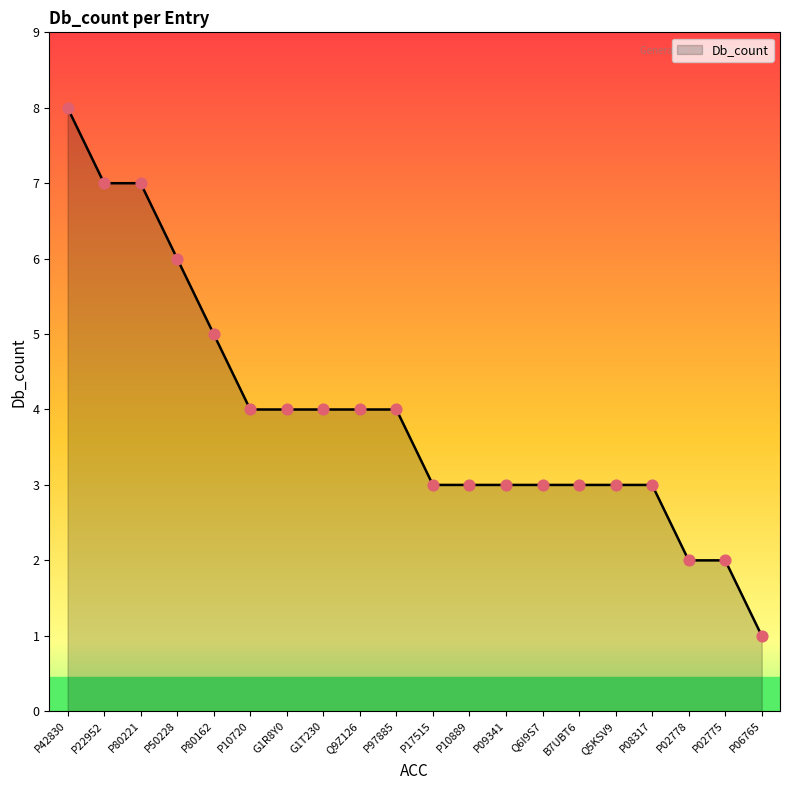

What is the ratio of the value at P02775 to the value at Q9Z126?

0.5